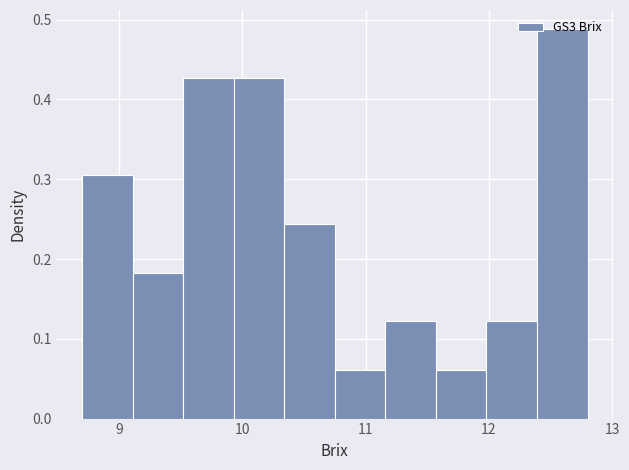

Reading left to right, list every bar in this chart as the range it spans on the x-axis followed by its height. Neither the bar edges nor the heights are printed on the chart, so give them approximately, as read against the axes.

8.70 to 9.11: 0.30
9.11 to 9.52: 0.18
9.52 to 9.93: 0.43
9.93 to 10.34: 0.43
10.34 to 10.75: 0.24
10.75 to 11.16: 0.06
11.16 to 11.57: 0.12
11.57 to 11.98: 0.06
11.98 to 12.39: 0.12
12.39 to 12.80: 0.49